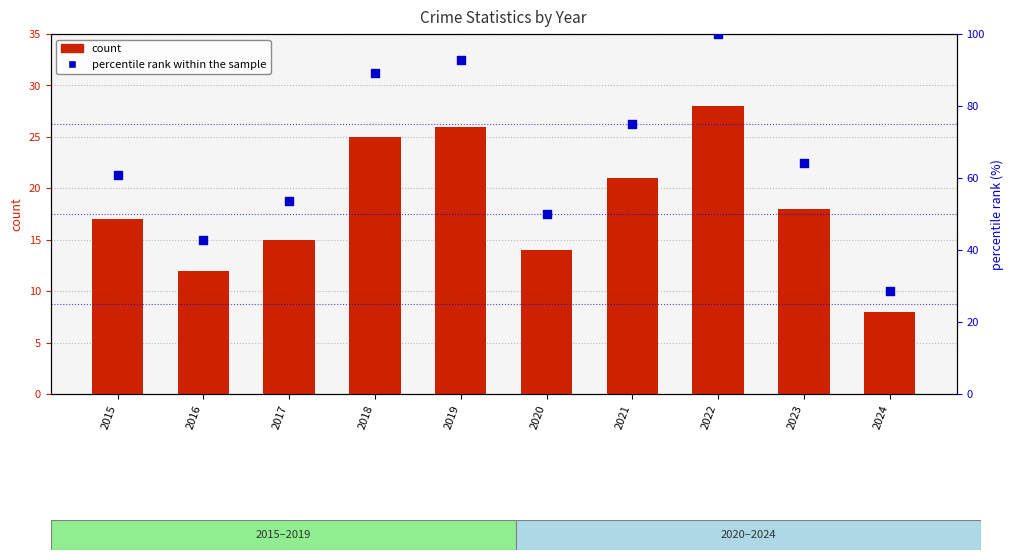

What is the total value across all series at 2022?

128.0